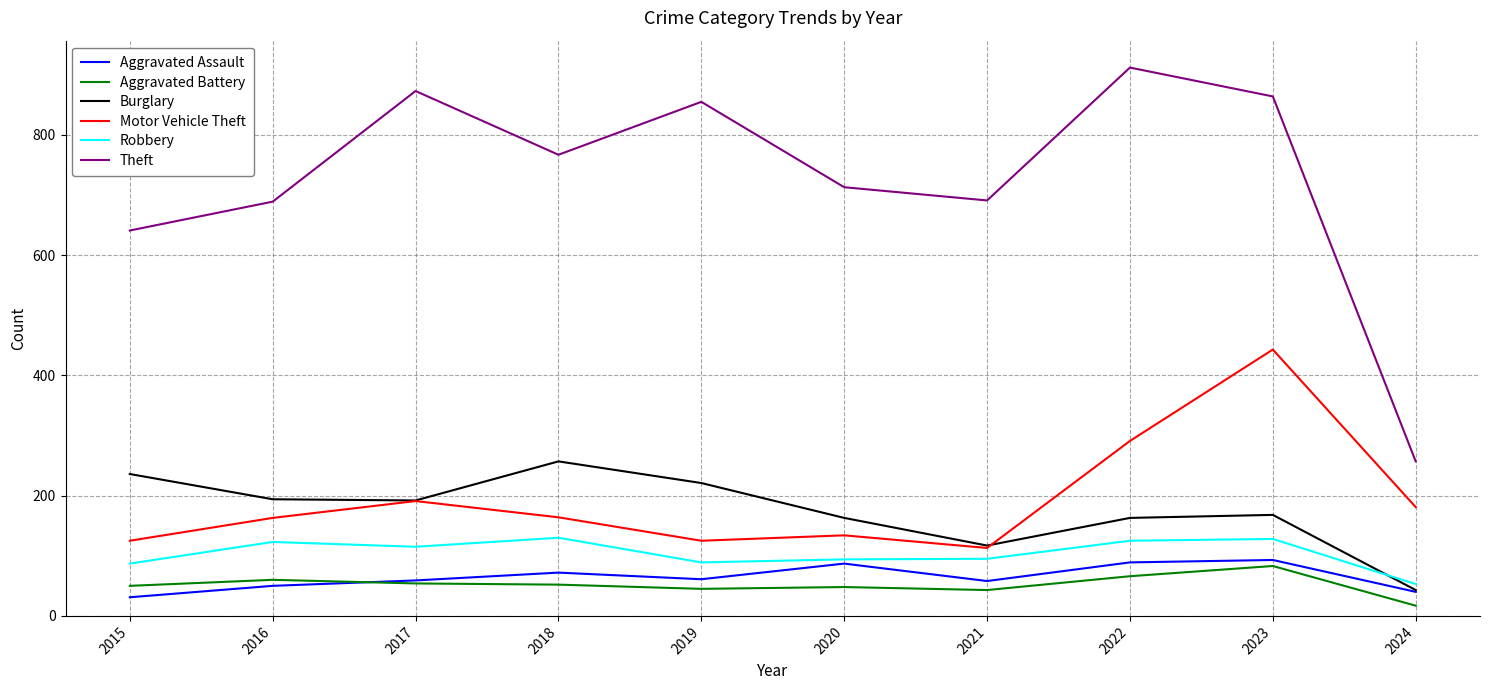

Where is Theft nearest to the value 584?

2015